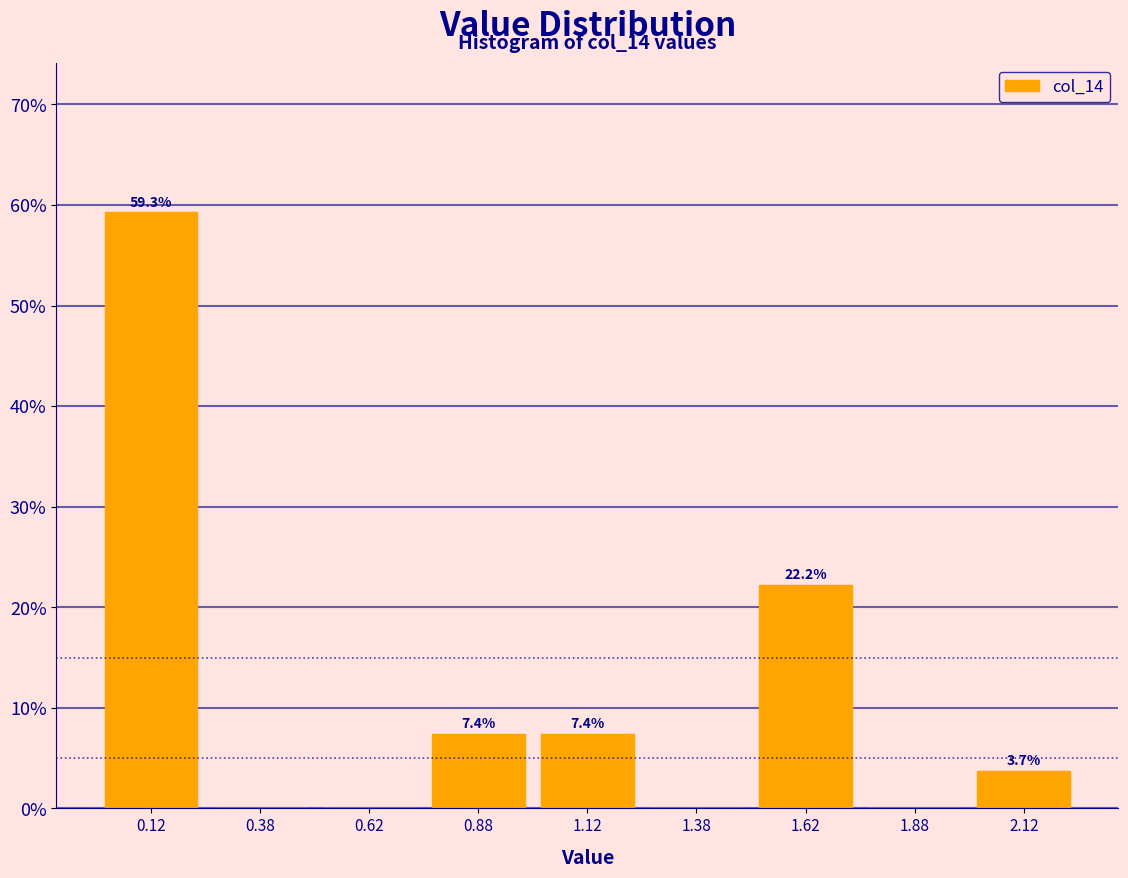

Which range on the x-axis has the tallest bar?

0.00 to 0.25